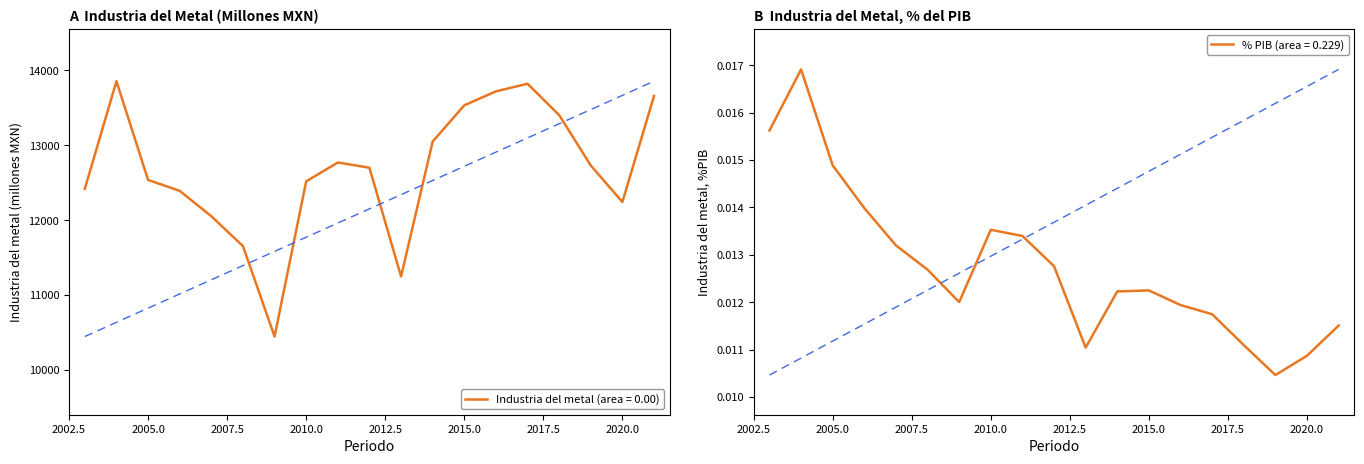

Is this an area chart (filled region under the line)?

No